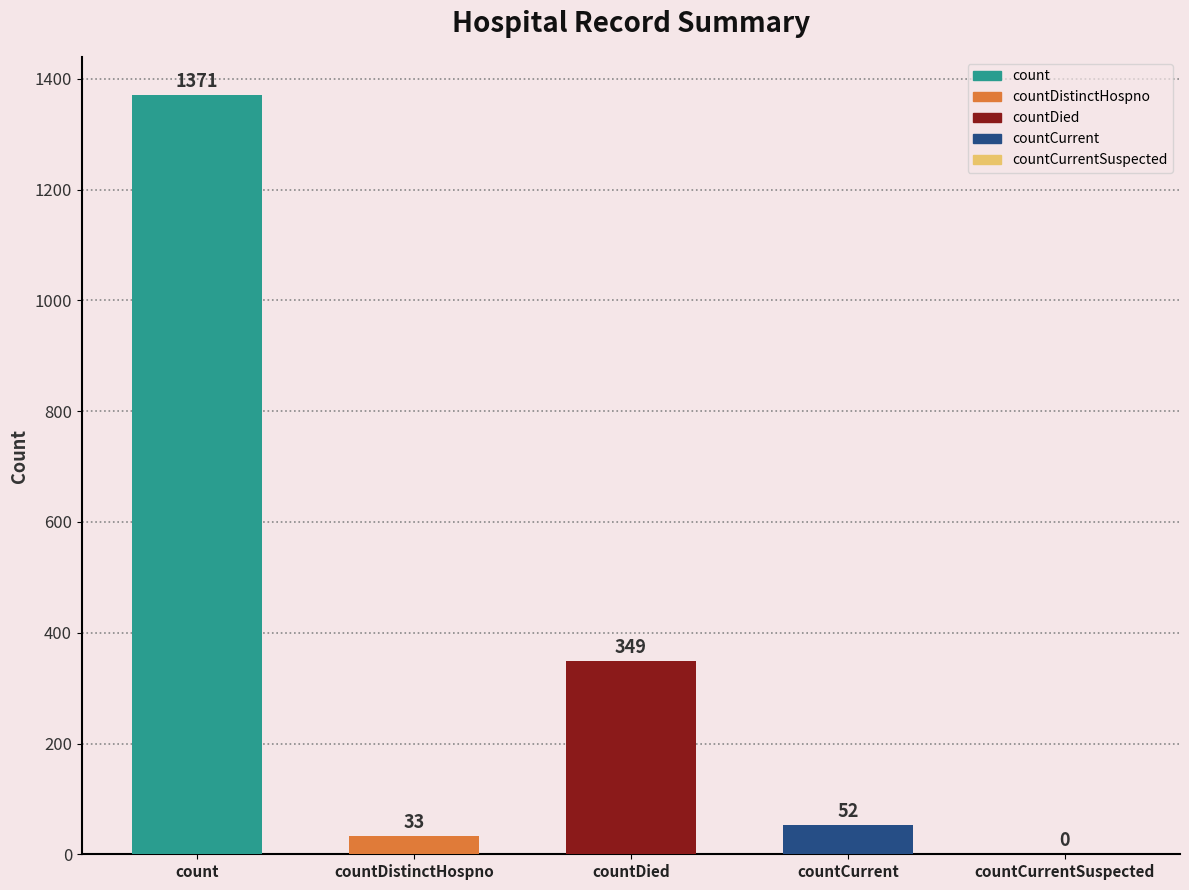

Which category has the highest value across all series?

count